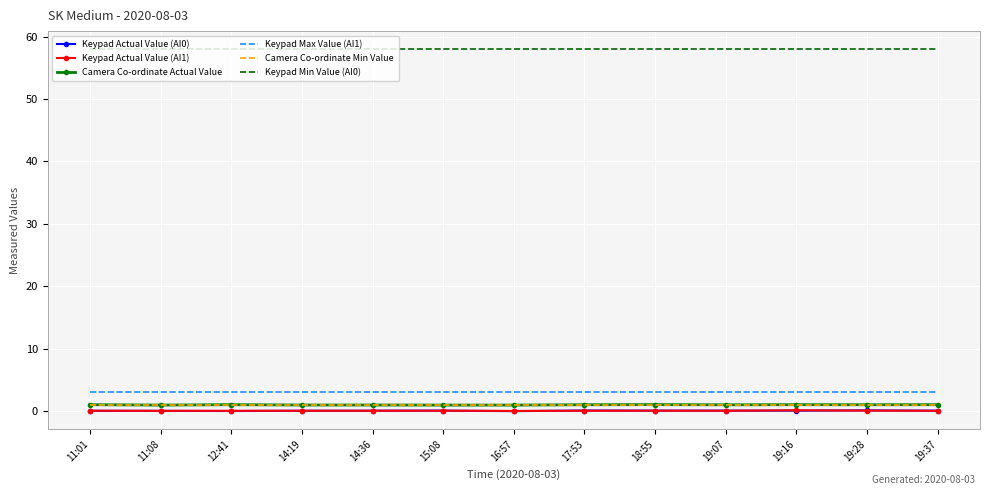

What is the greatest value displayed?

58.0